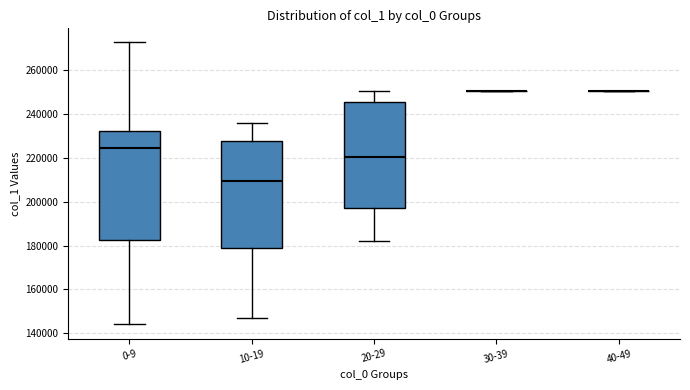

Reading left to right, transcribe this box plot: for each box, give where its median line is, the range the box spans, and where its two whiskers end, as read against the y-axis. The values are not printed on the chart, so give them approximately, as read against the axis.

0-9: median 224000, box 182000 to 232000, whiskers 144000 to 272000
10-19: median 210000, box 178000 to 228000, whiskers 146000 to 236000
20-29: median 220000, box 198000 to 246000, whiskers 182000 to 250000
30-39: box collapsed to a line at 250000, whiskers 250000 to 250000
40-49: box collapsed to a line at 250000, whiskers 250000 to 250000